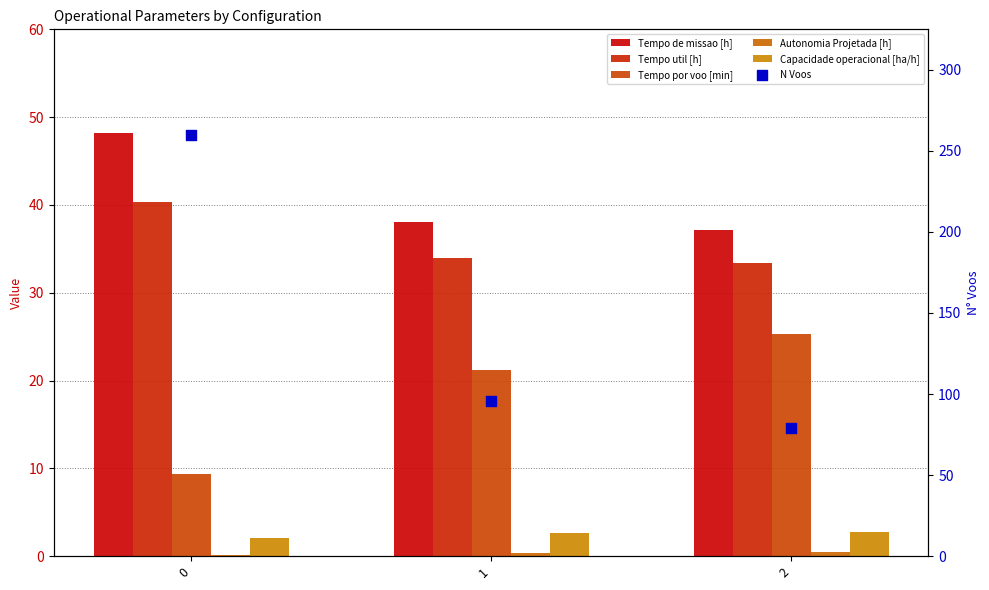

What are all the series names shown in the legend?

Tempo de missao [h], Tempo util [h], Tempo por voo [min], Autonomia Projetada [h], Capacidade operacional [ha/h], N Voos